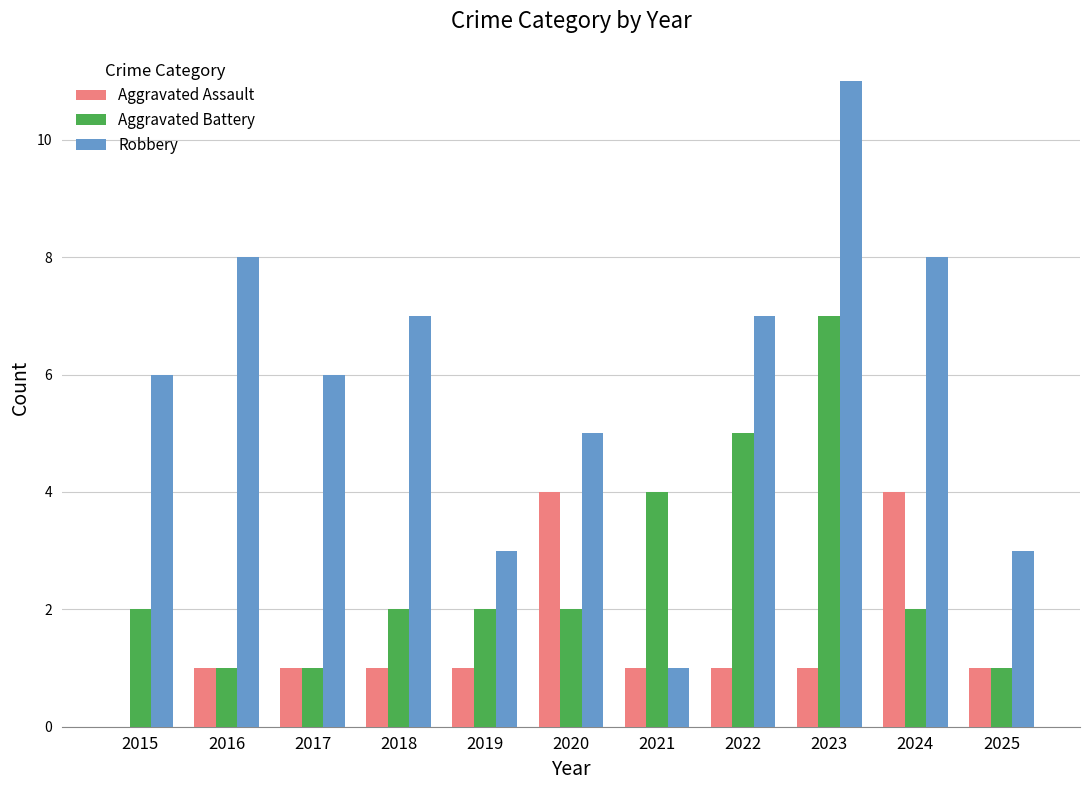

What is the sum of the Robbery values at 2025 and 2023?

14